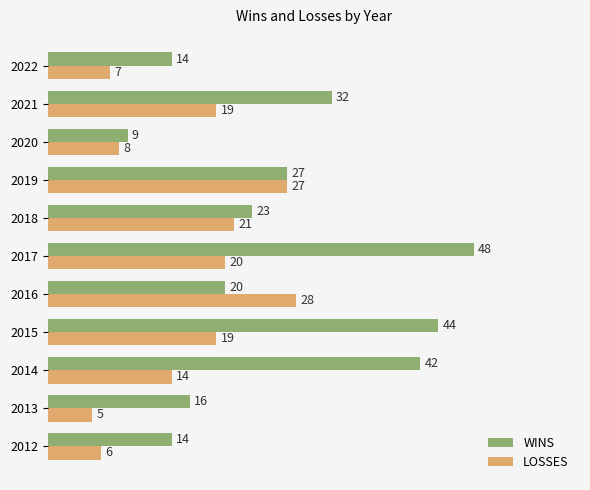

At which category is the sum across all series the highest?

2017